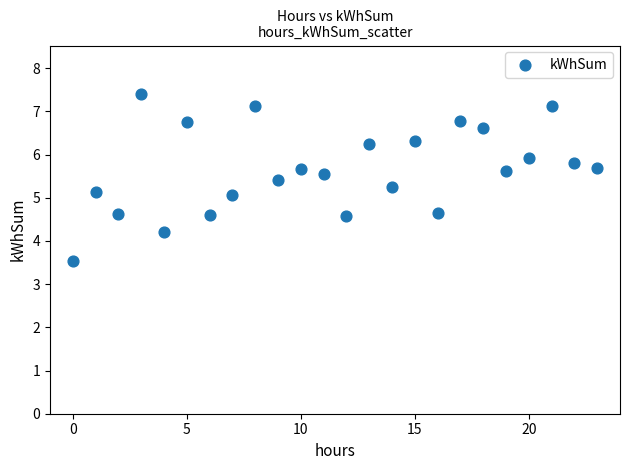

What is the range of Y values (max minus min)?

3.9